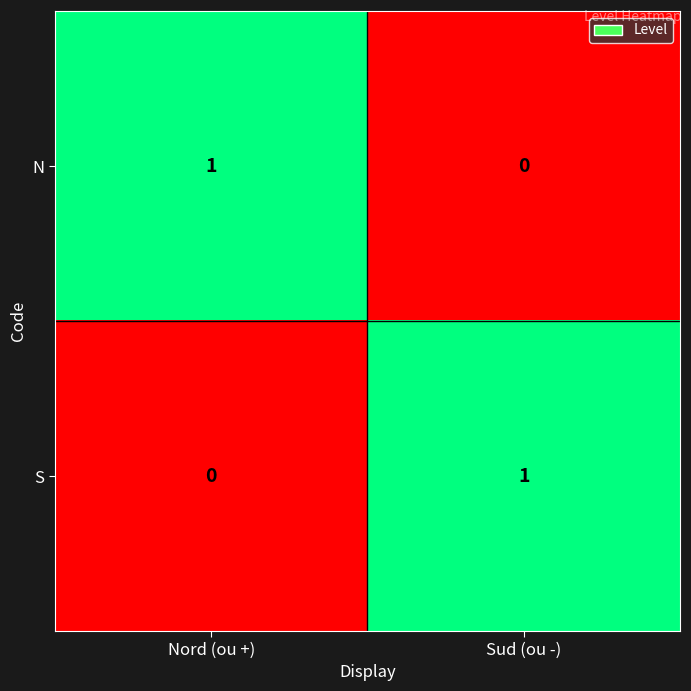

Which category has the highest value in the N series?

Nord (ou +)